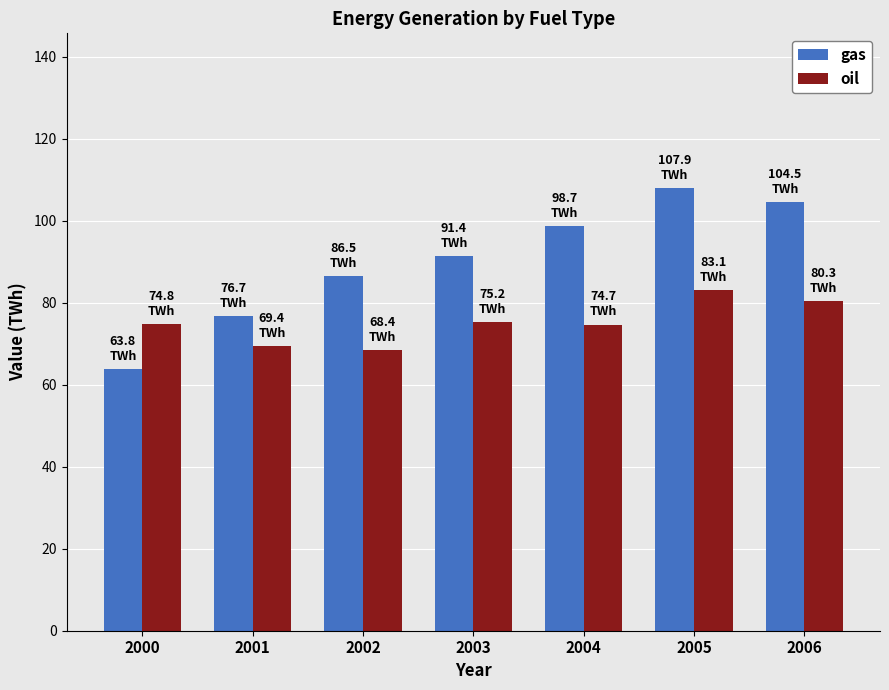

What is the smallest value displayed?

63.8